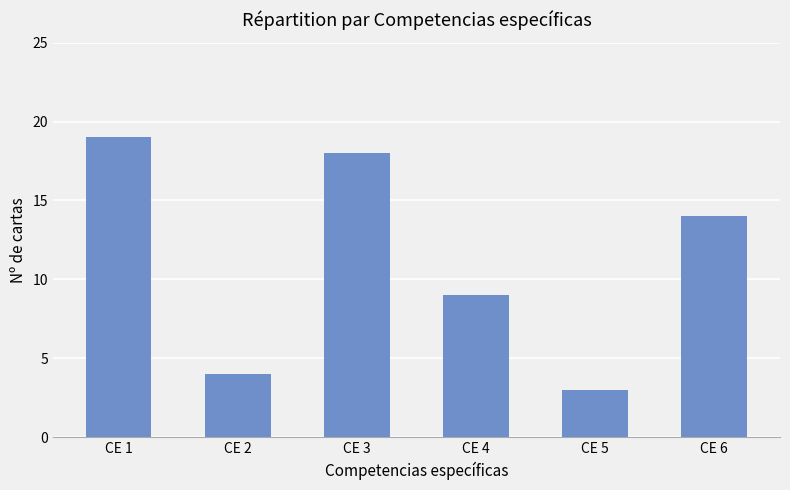

How many data points does each series have?

6